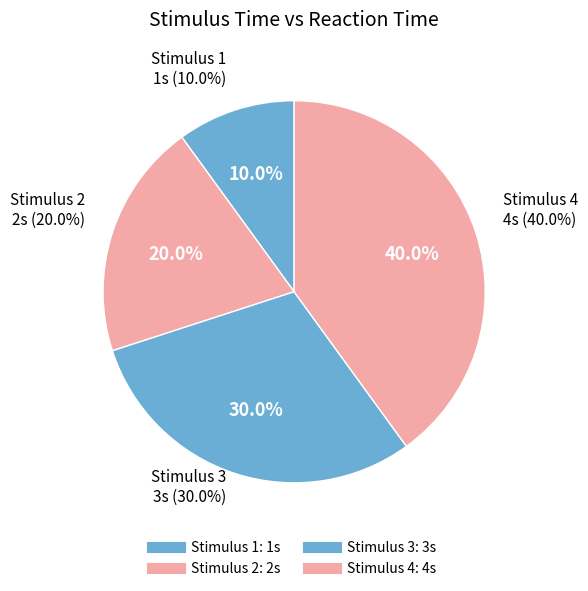

Combined, do 2 and 3 account for over 50%?

No